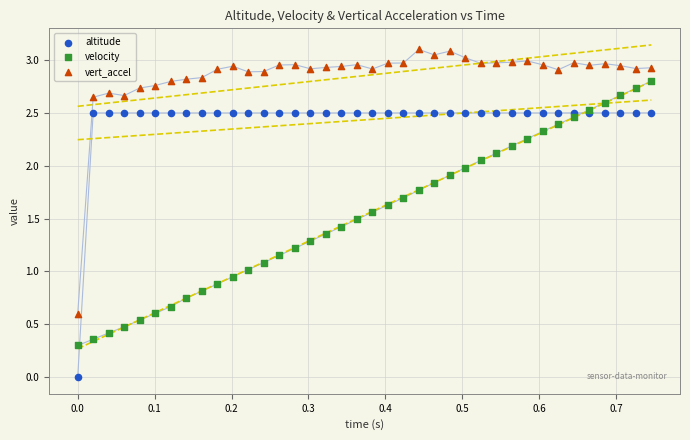

What are all the series names shown in the legend?

altitude, velocity, vert_accel